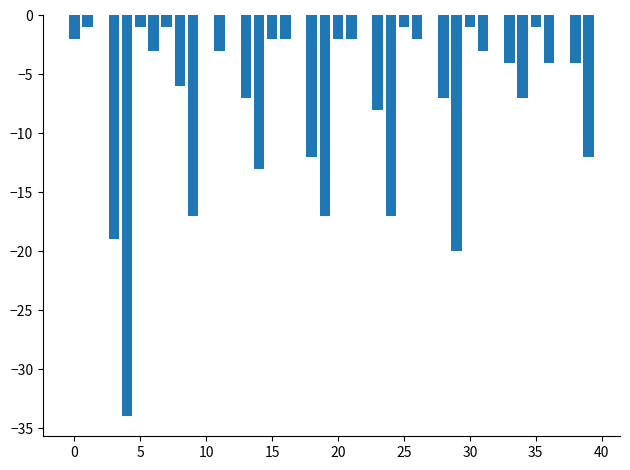

How many series are shown in this chart?

1